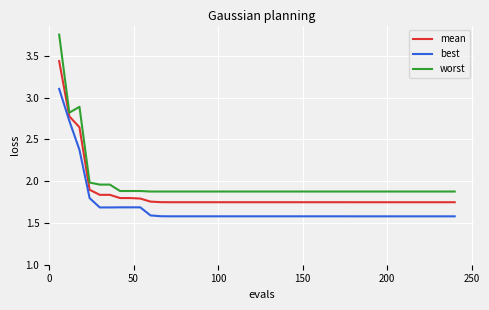

What is the minimum value shown in the chart?

1.6